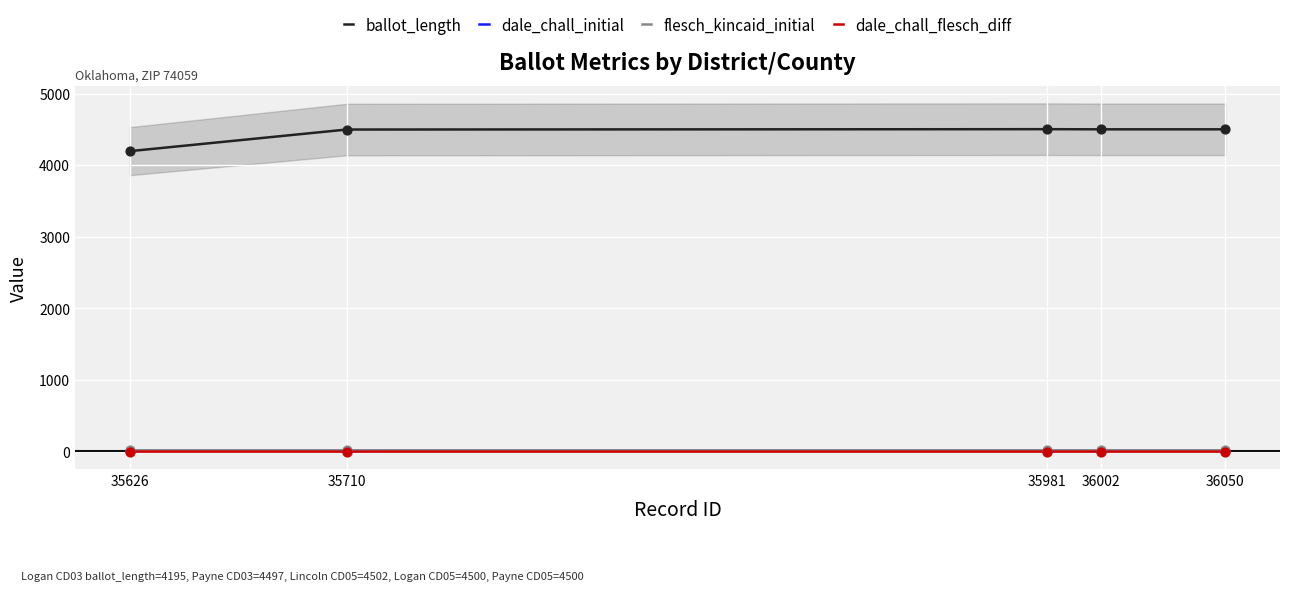

Which series reaches the minimum Y coordinate?

dale_chall_flesch_diff